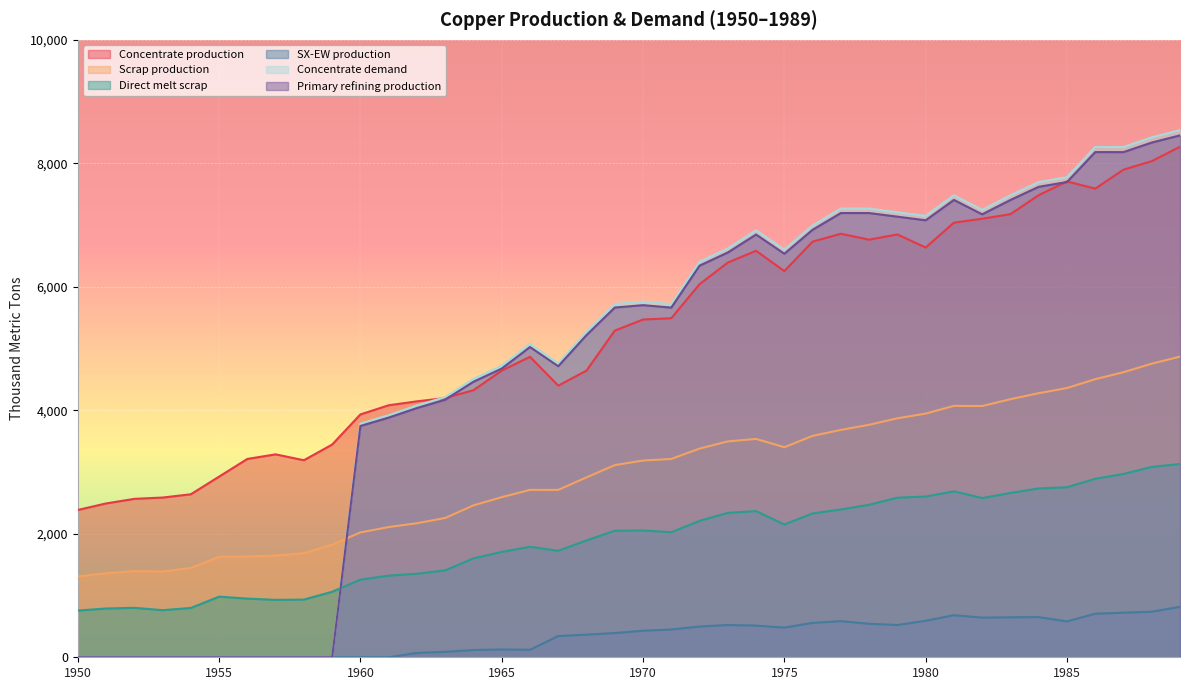

At which label is Direct melt scrap closest to 1943?

1968